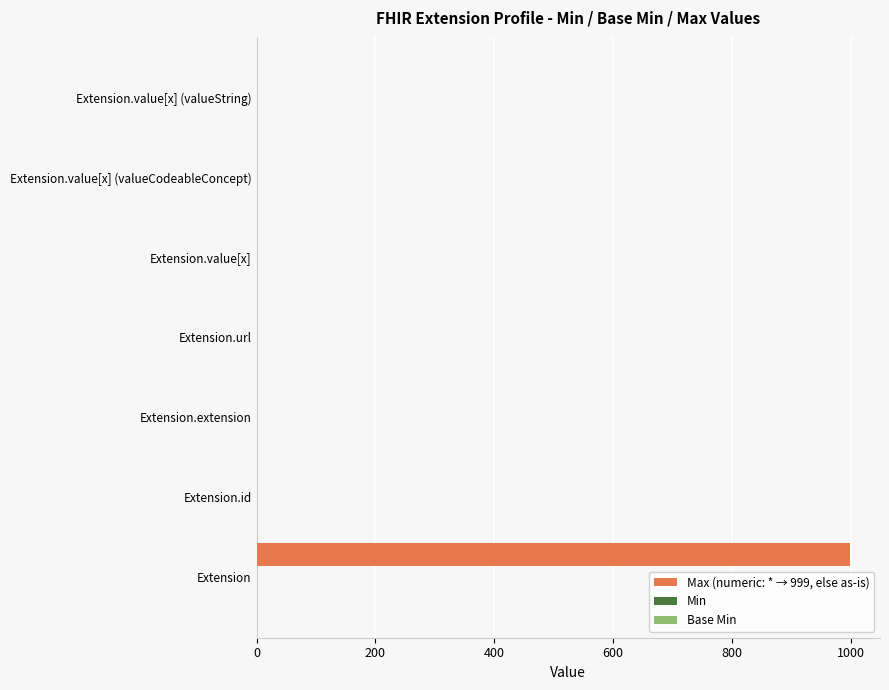

Which series has the largest total across all categories?

Max (numeric: * → 999, else as-is)